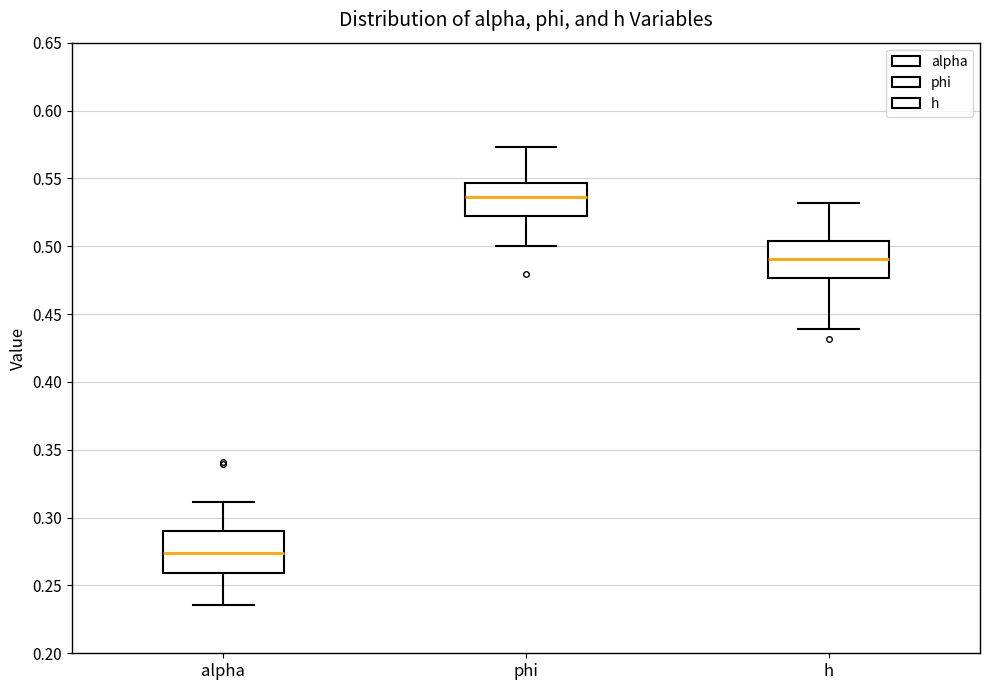

Where does the lower whisker of the box for alpha end on the y-axis? The values are not printed on the chart, so give them approximately, as read against the axis.

0.235